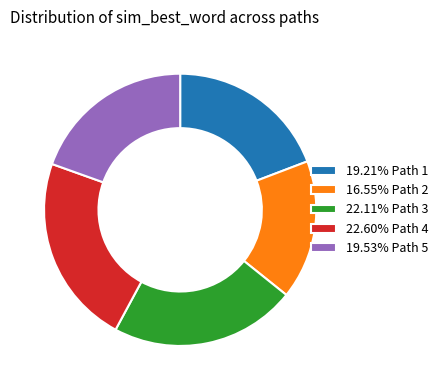

How many segments does this pie chart have?

5